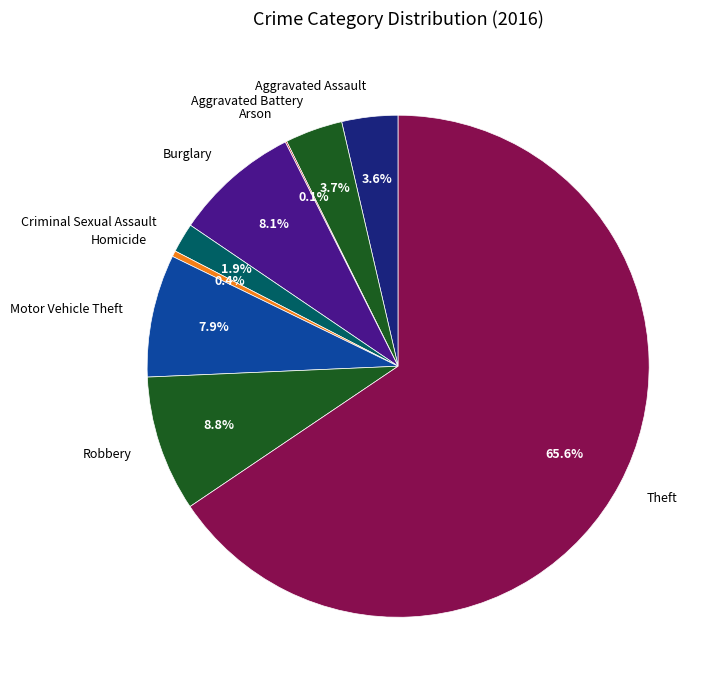

What is the ratio of the value at Robbery to the value at Burglary?

1.1